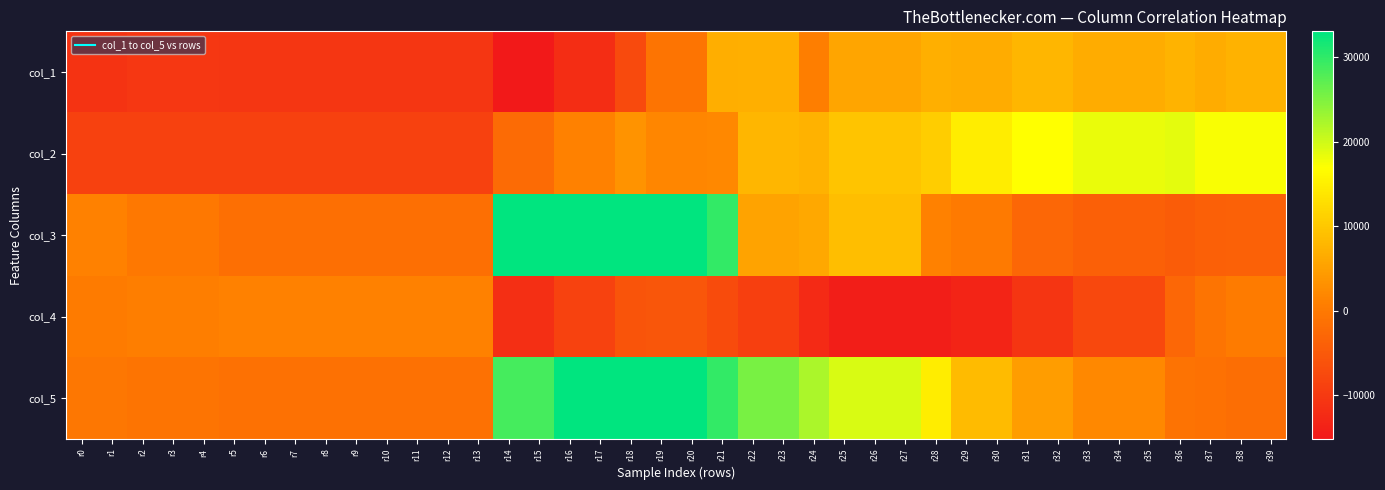

At which category does the chart reach its minimum across all series?

r14